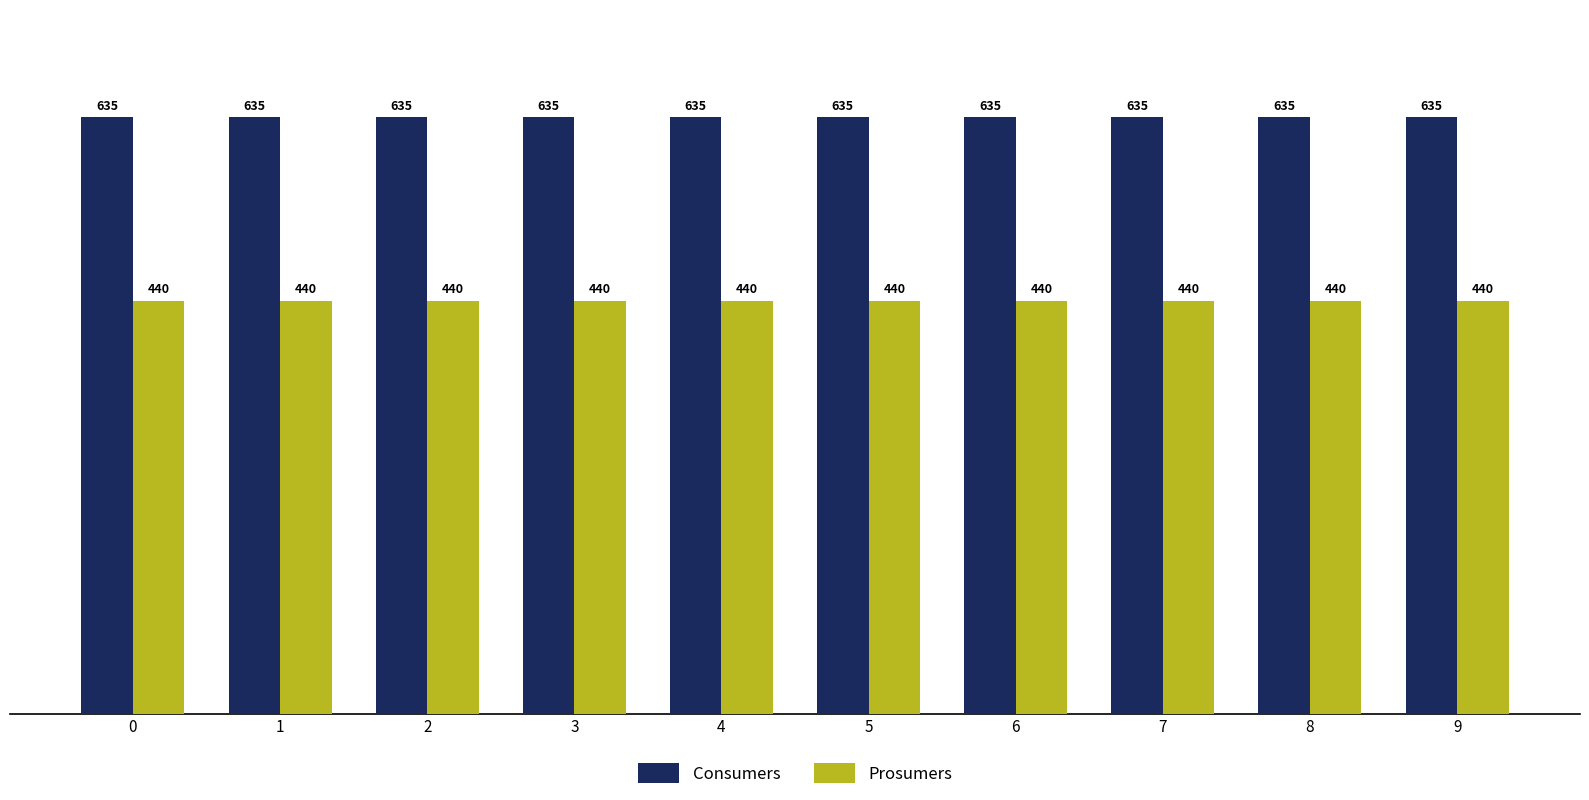

Which series has the largest total across all categories?

Consumers